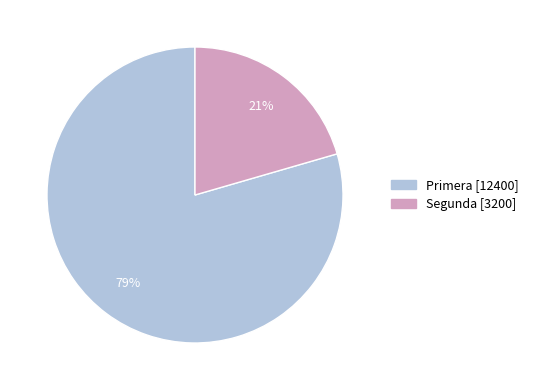

To the nearest percent, what is the combined percentage of Primera and Segunda?

100%